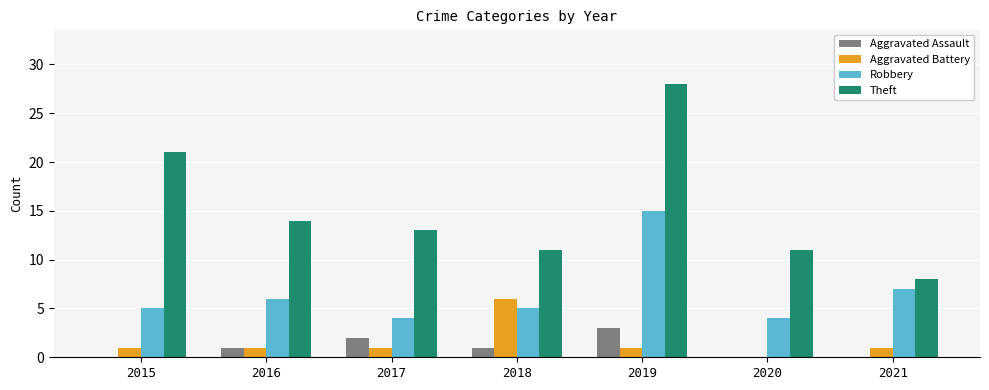

What is the sum of all Theft values?

106